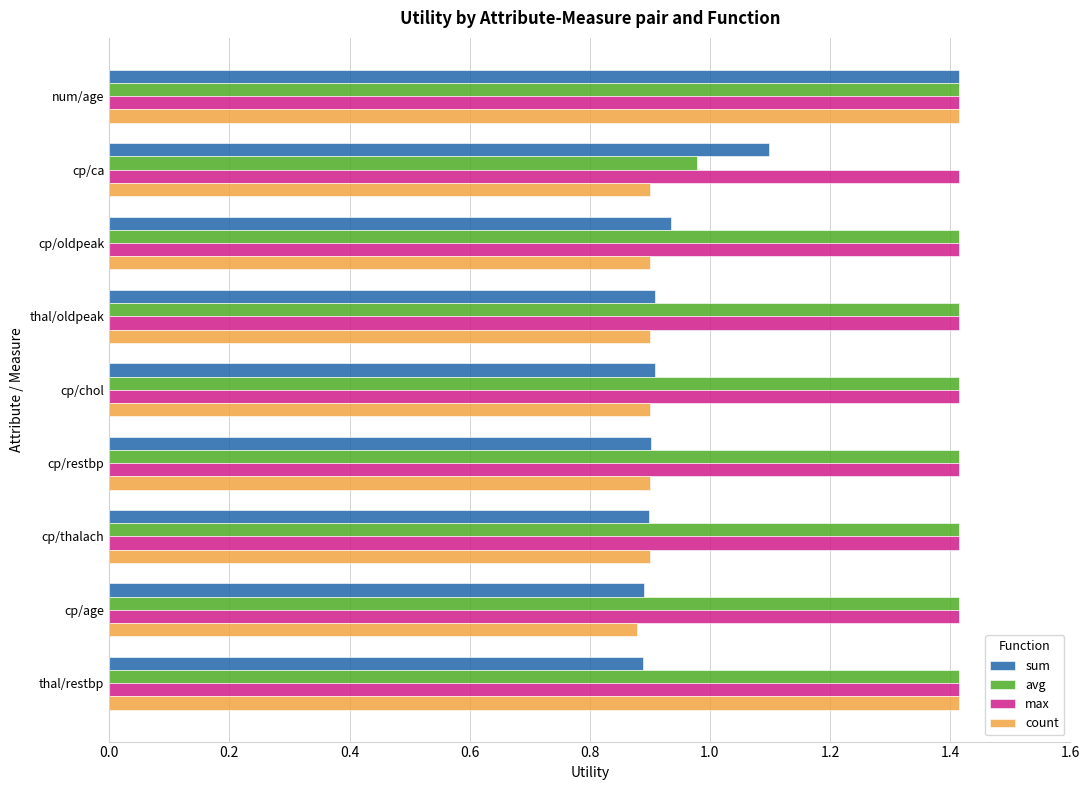

What is the difference between the highest and lowest values at cp/chol?

0.5